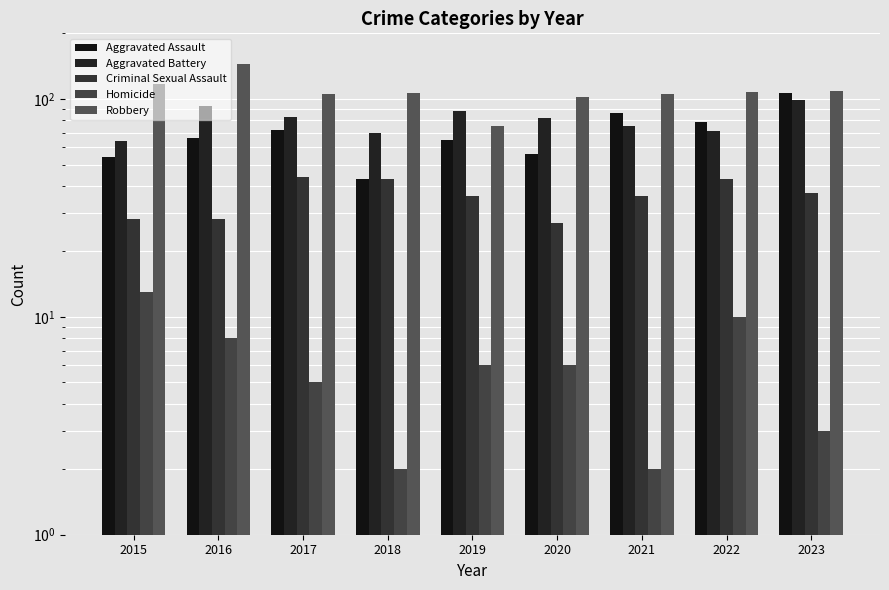

What is the value of the Homicide bar at the 8th from the left?

10